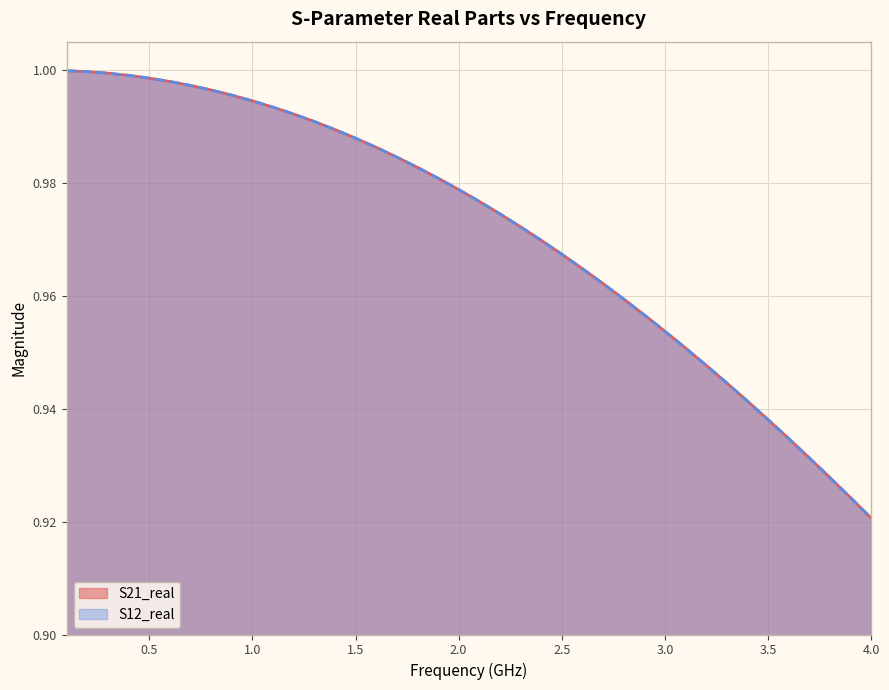

What is the maximum value shown in the chart?

1.0